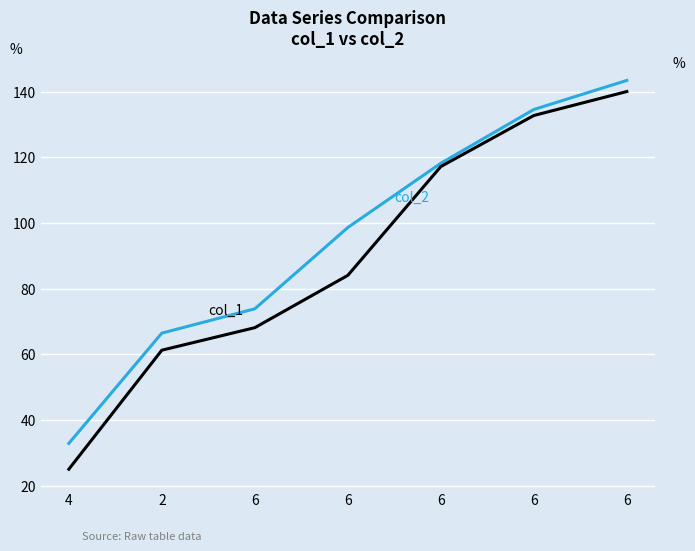

How many series are shown in this chart?

2